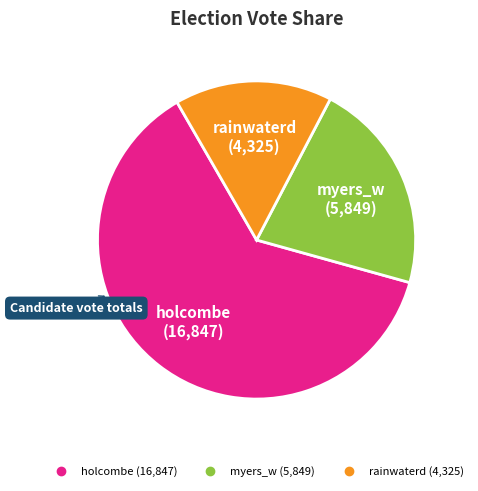

Do rainwaterd and myers_w together represent more than half of the pie?

No